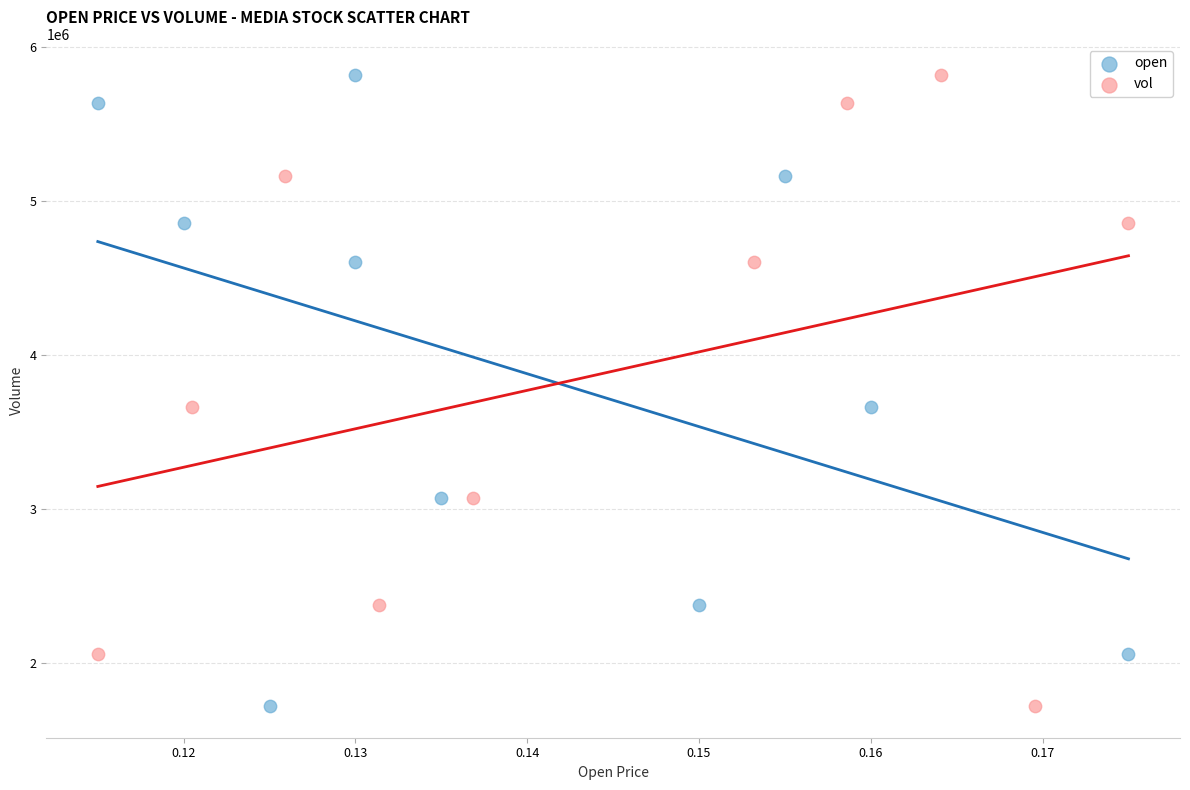

What are all the series names shown in the legend?

open, vol